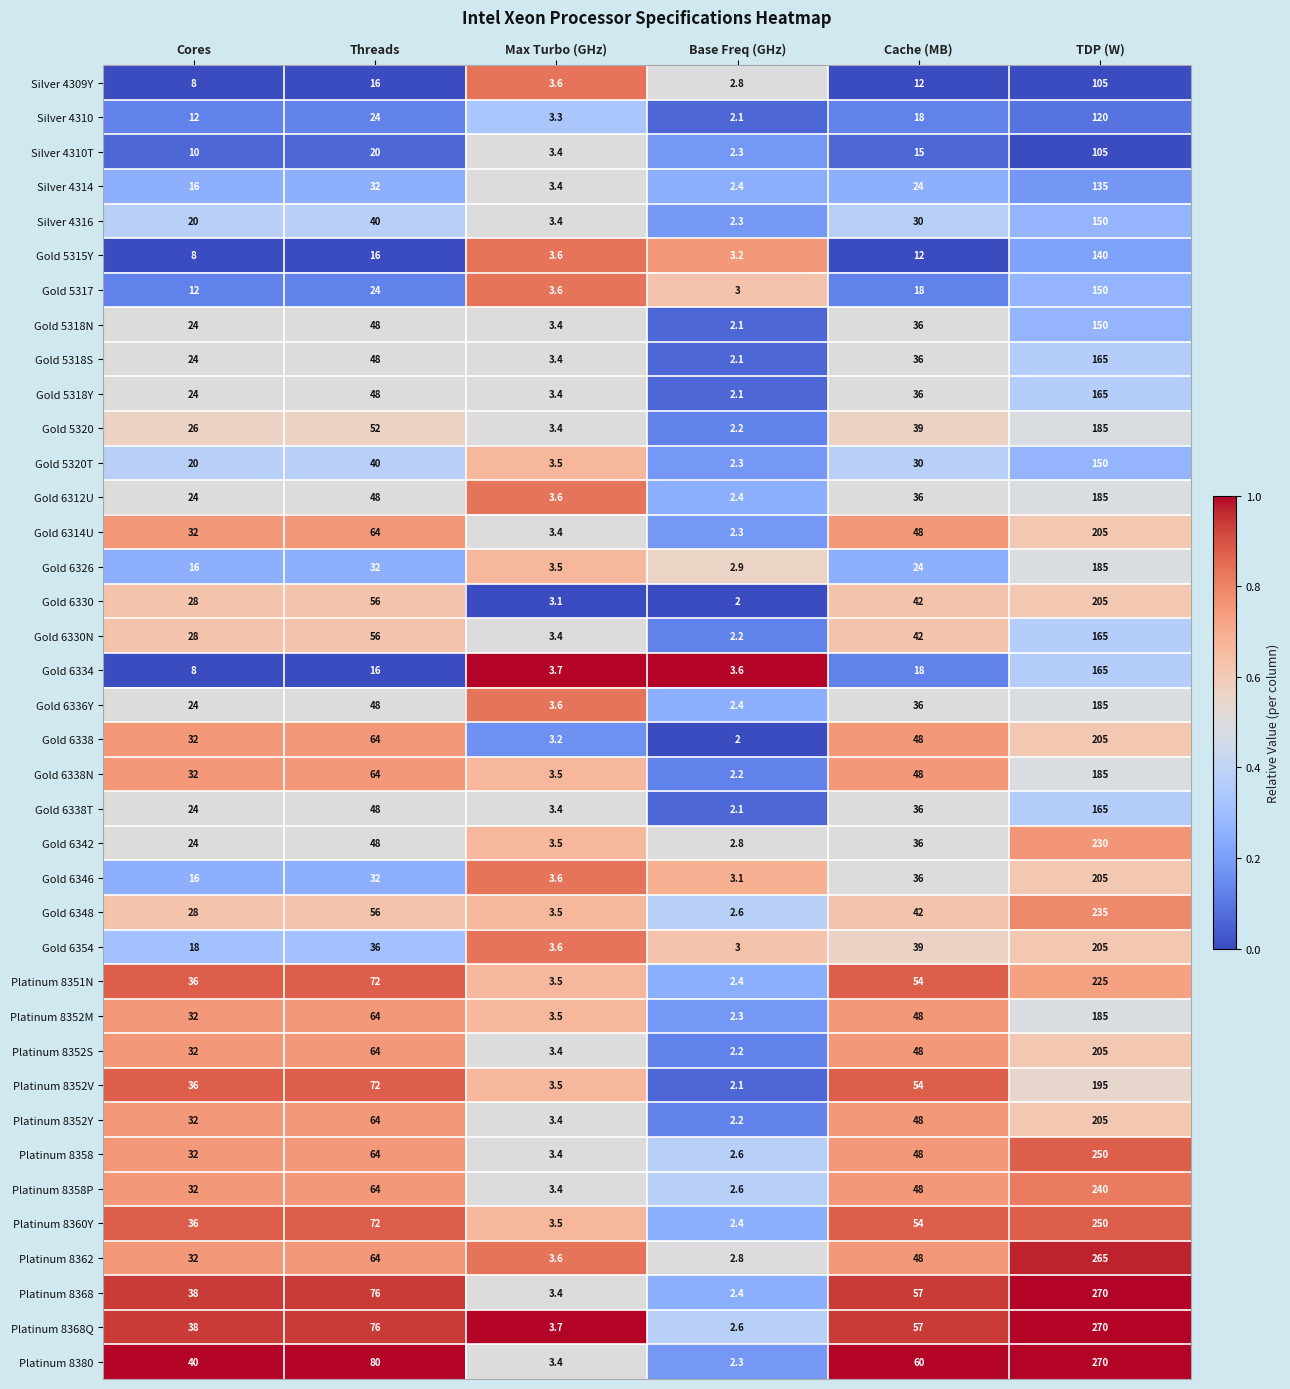

Which series has the largest total across all categories?

Platinum 8380